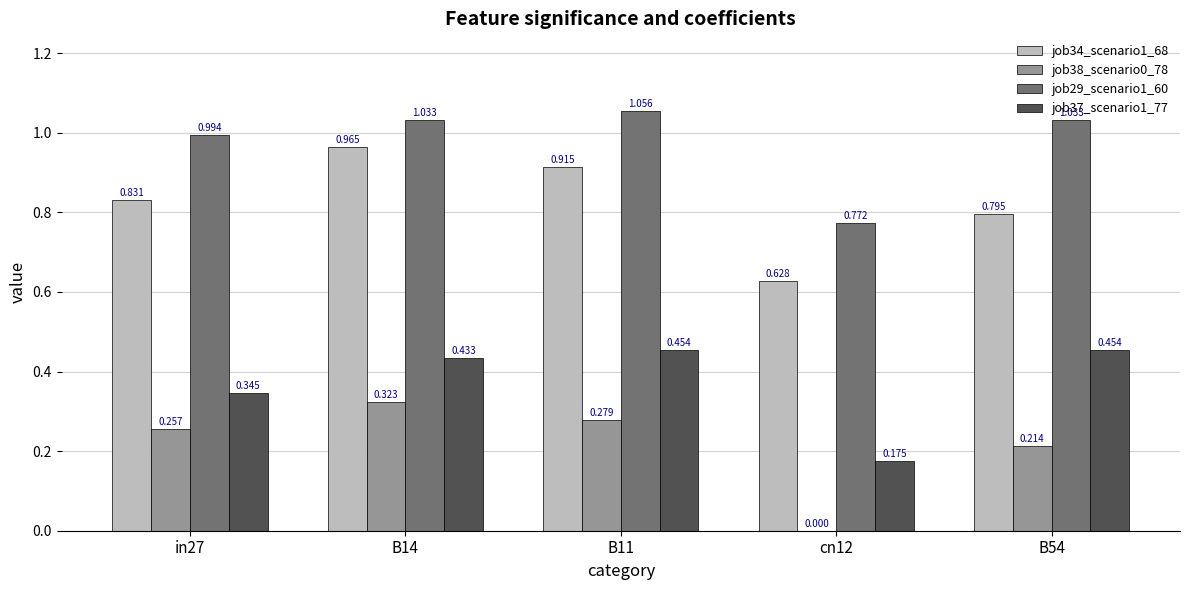

Is the value of job38_scenario0_78 at B14 greater than the value of job37_scenario1_77 at B54?

No